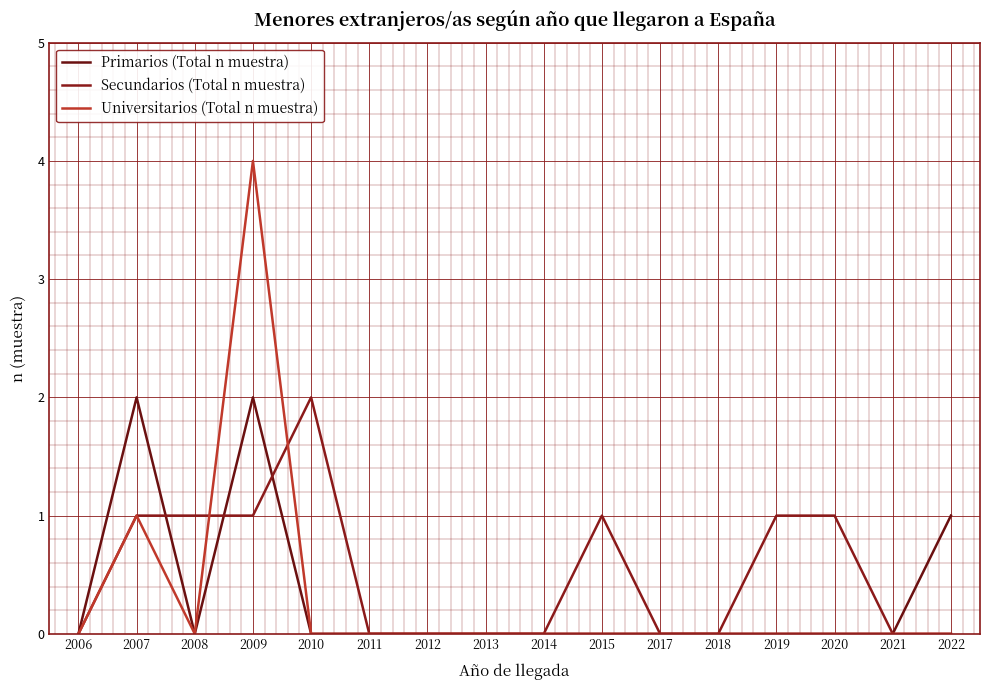

At which label is Universitarios (Total n muestra) closest to 2?

2007